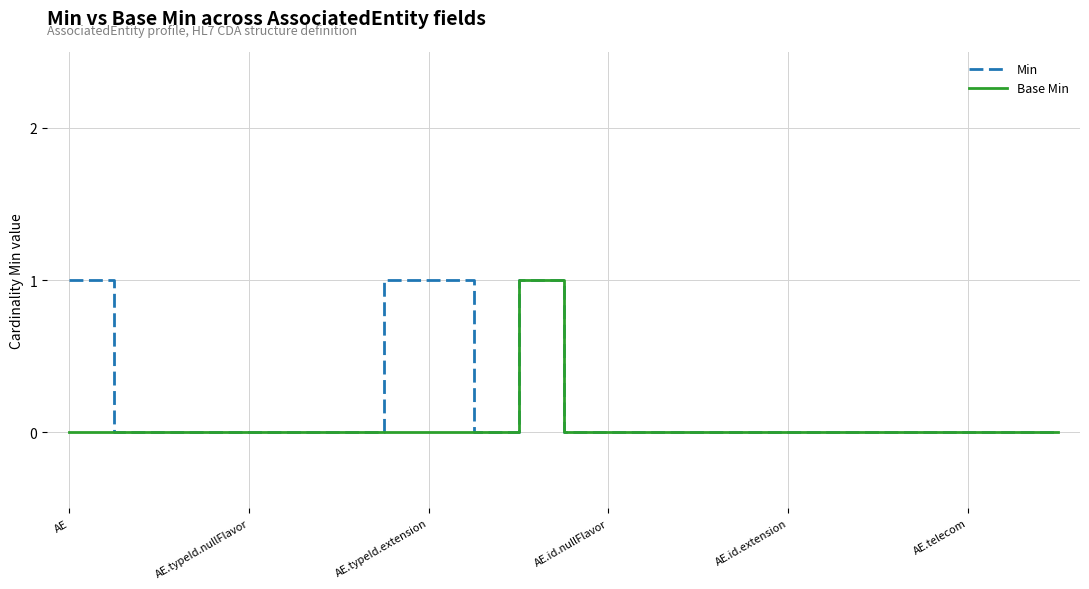

Which series has the largest total across all categories?

Min